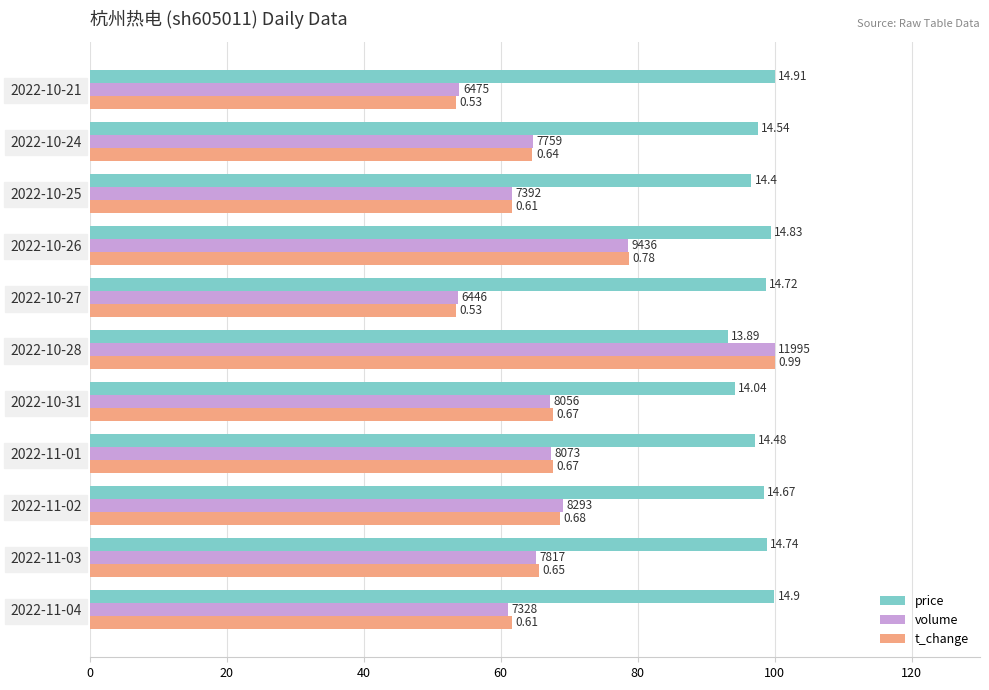

What are all the series names shown in the legend?

price, volume, t_change